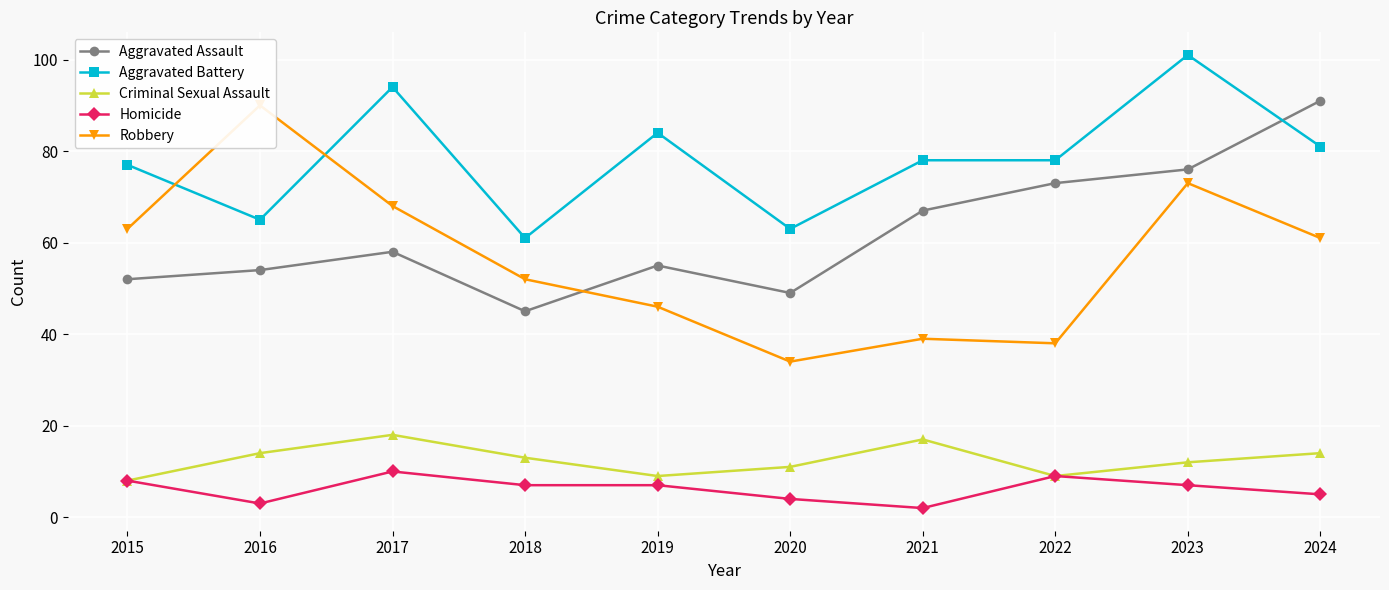

What is the spread (max minus min) of values at 2024?

86